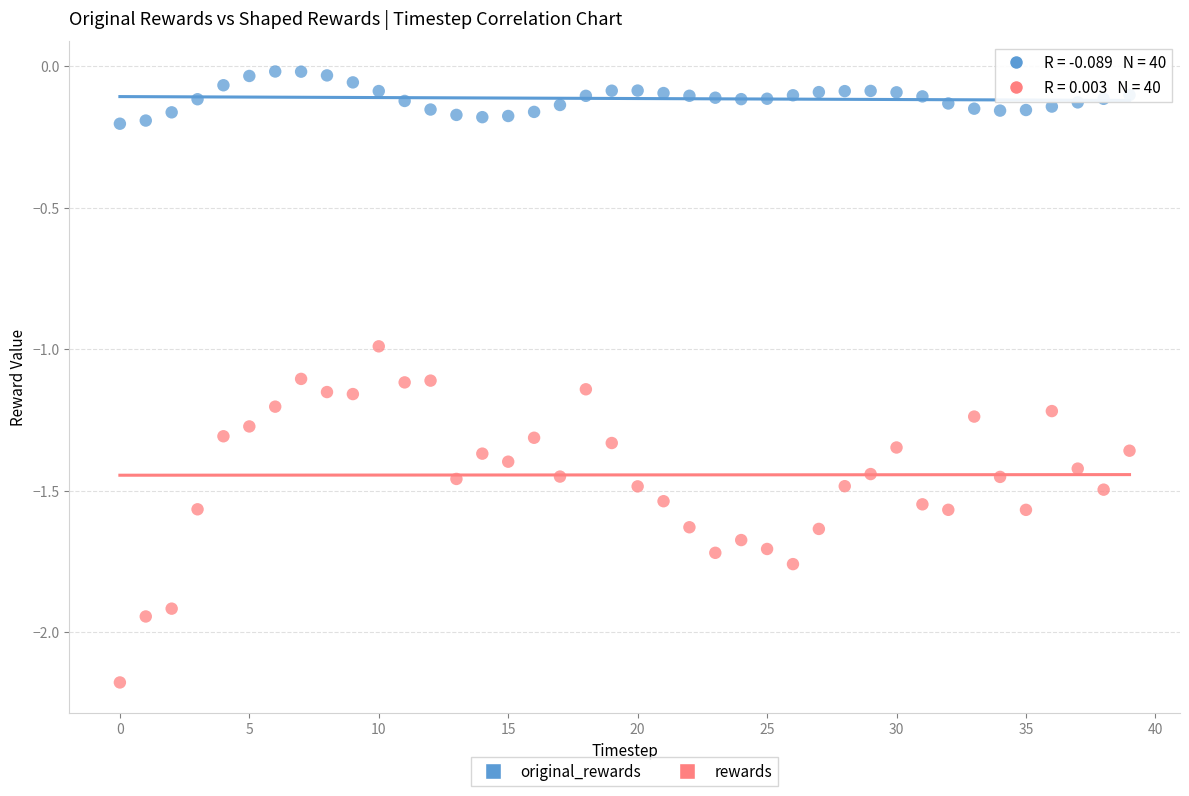

Across all data points, what is the range of Y values (max minus min)?

2.2